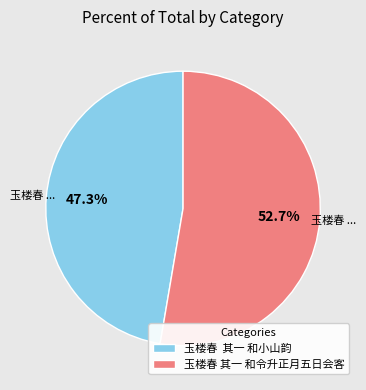

Does any single category account for the majority?

Yes